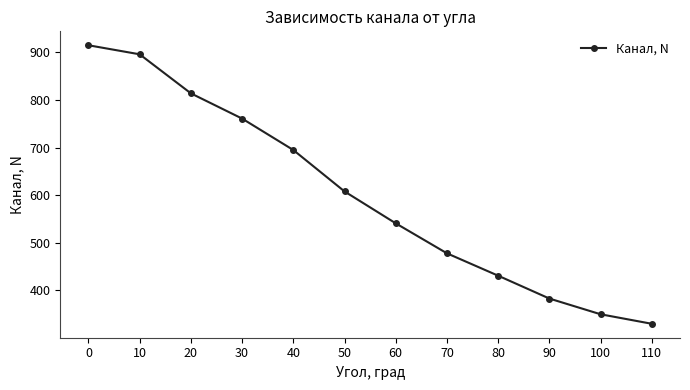

Reading left to right, list all the values displayed in this chart.

915	896	814	761	695	608	541	478	431	383	350	330